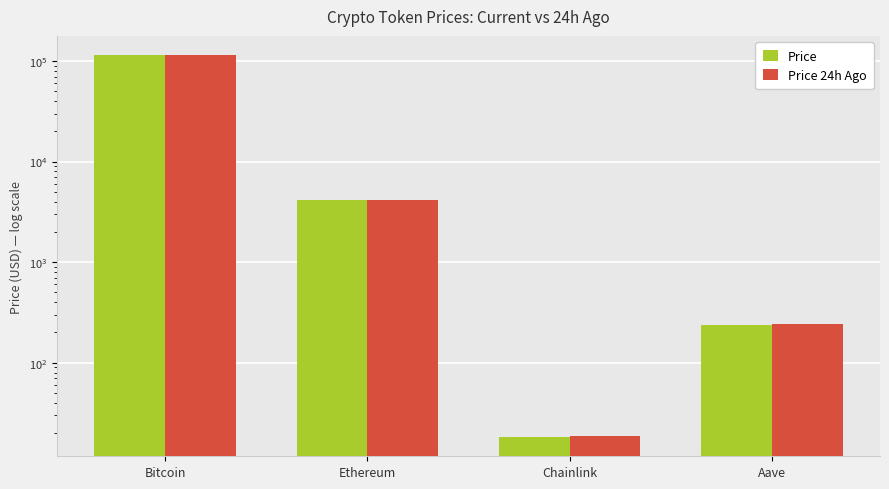

Rank the categories by Price 24h Ago value from highest to lowest.

Bitcoin, Ethereum, Aave, Chainlink